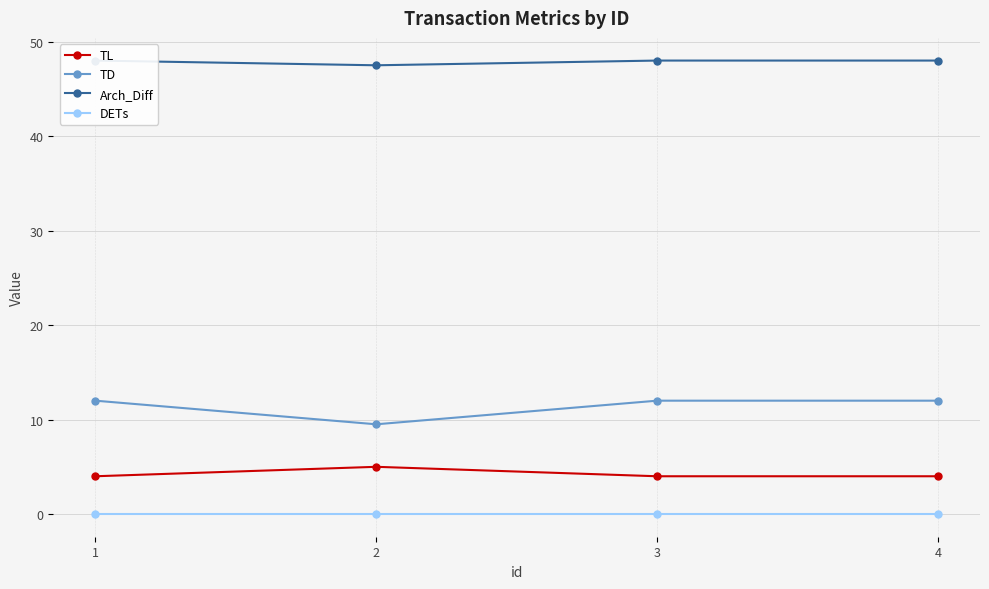

What are all the series names shown in the legend?

TL, TD, Arch_Diff, DETs